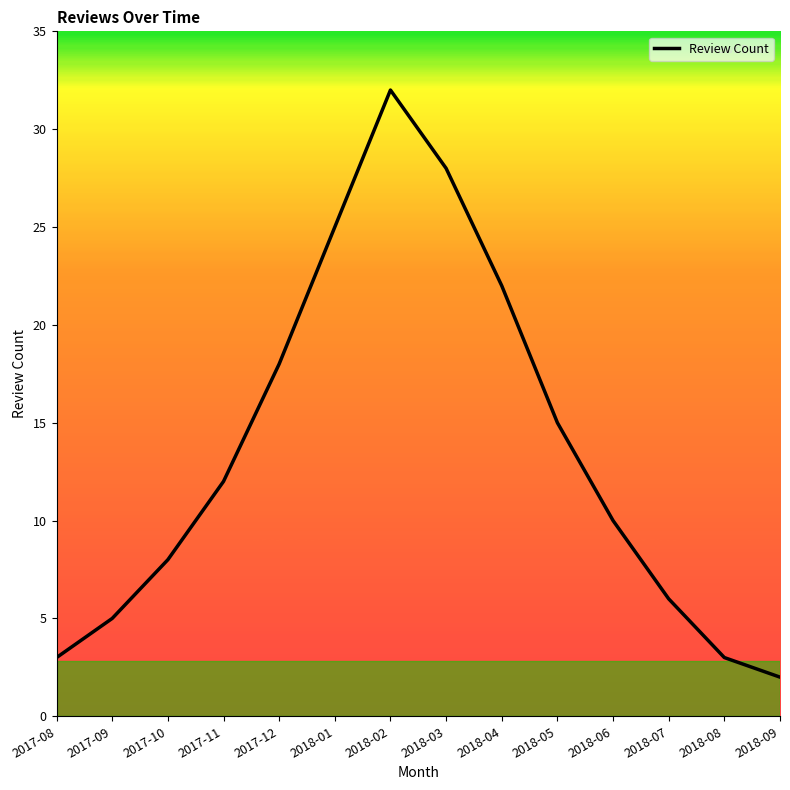

What is the difference between the maximum and minimum values?

30